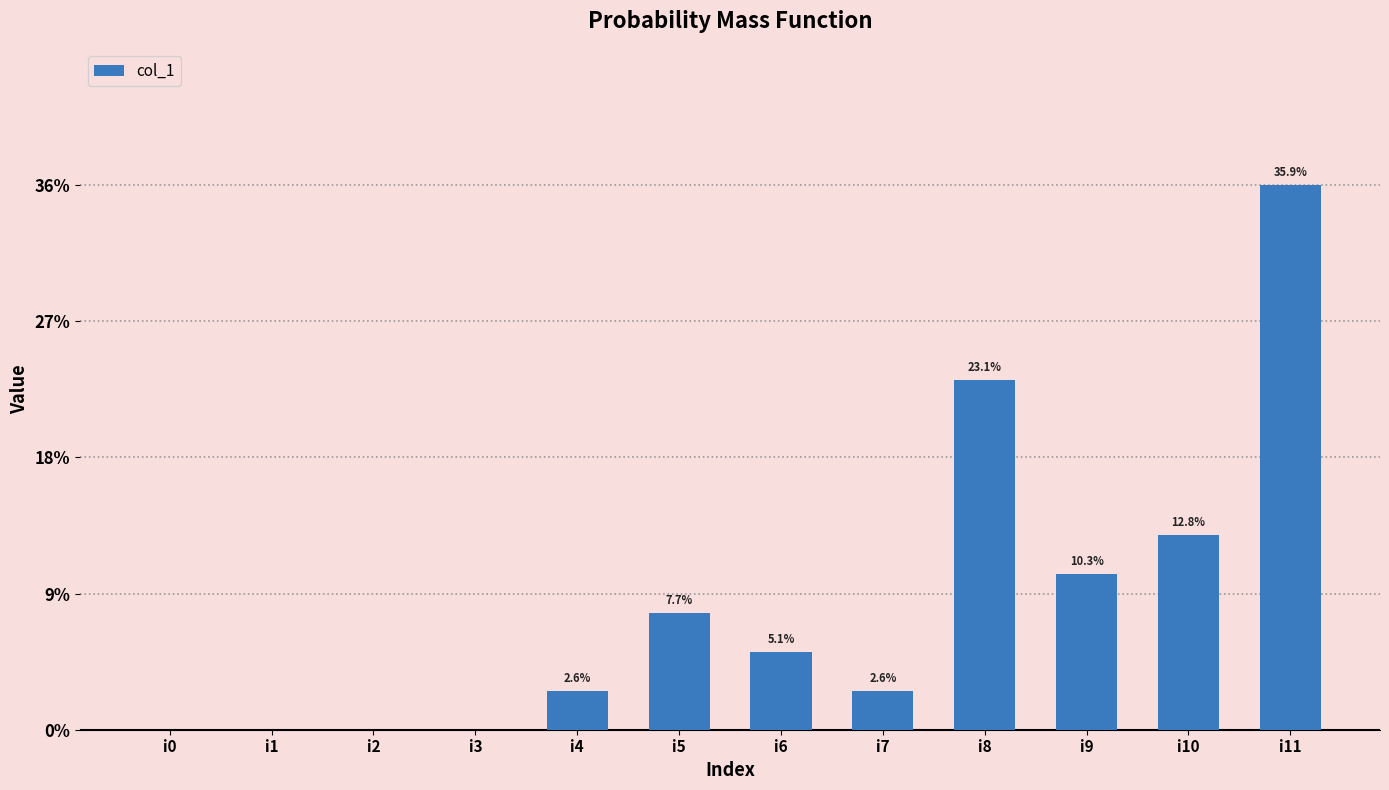

Rank the categories by value from highest to lowest.

i11, i8, i10, i9, i5, i6, i4, i7, i0, i1, i2, i3